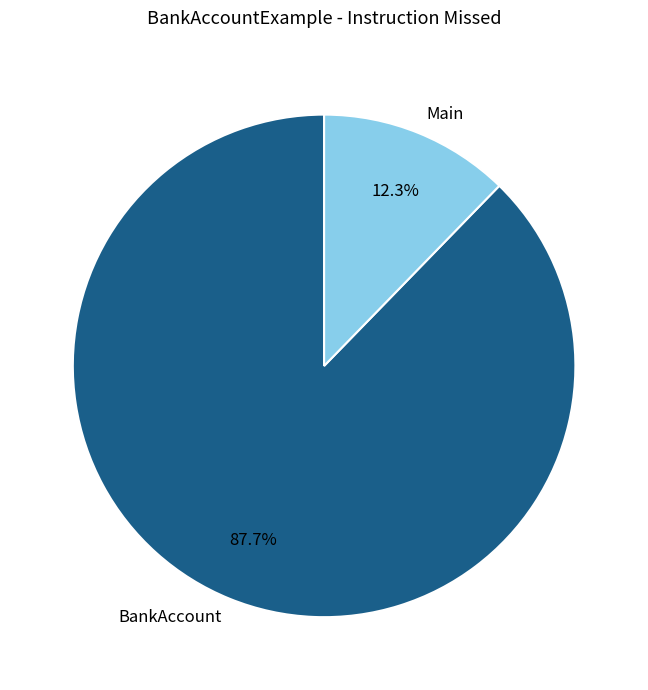

Is it true that BankAccount is 99% of the pie?

False